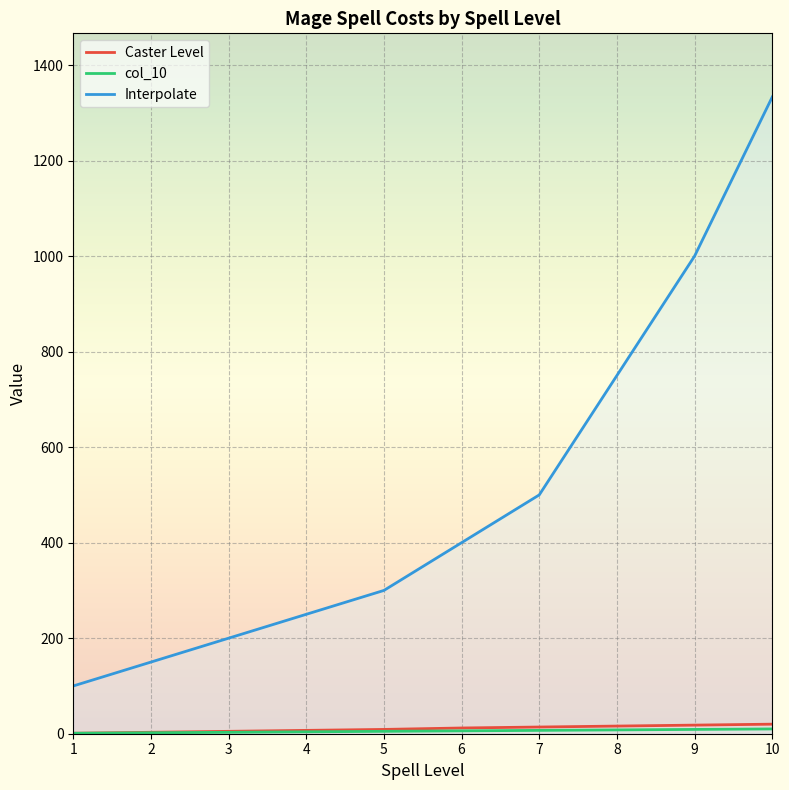

How many lines are shown in the chart?

3